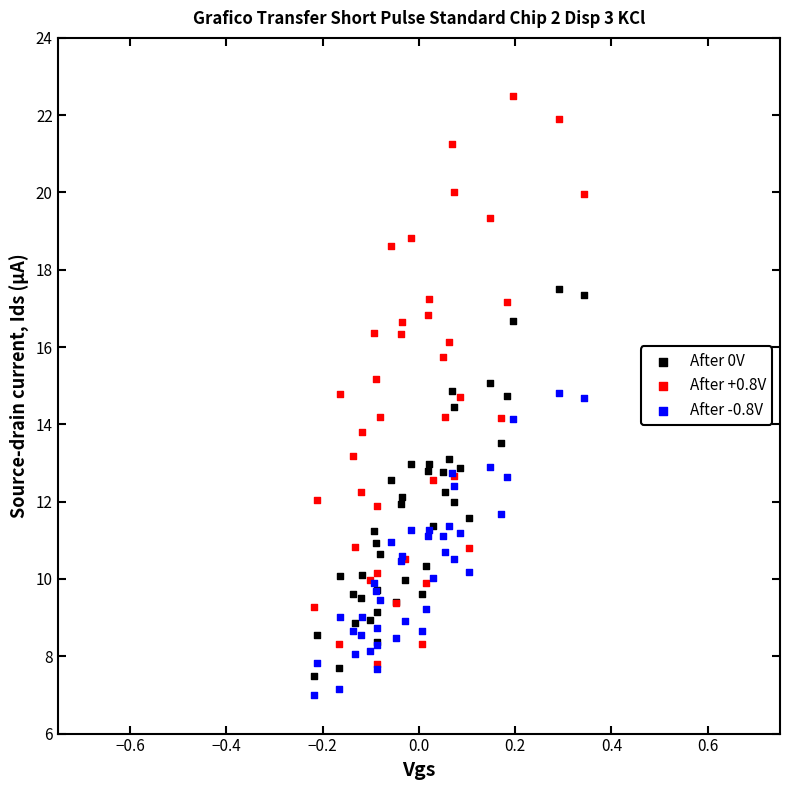

What are all the series names shown in the legend?

After 0V, After +0.8V, After -0.8V